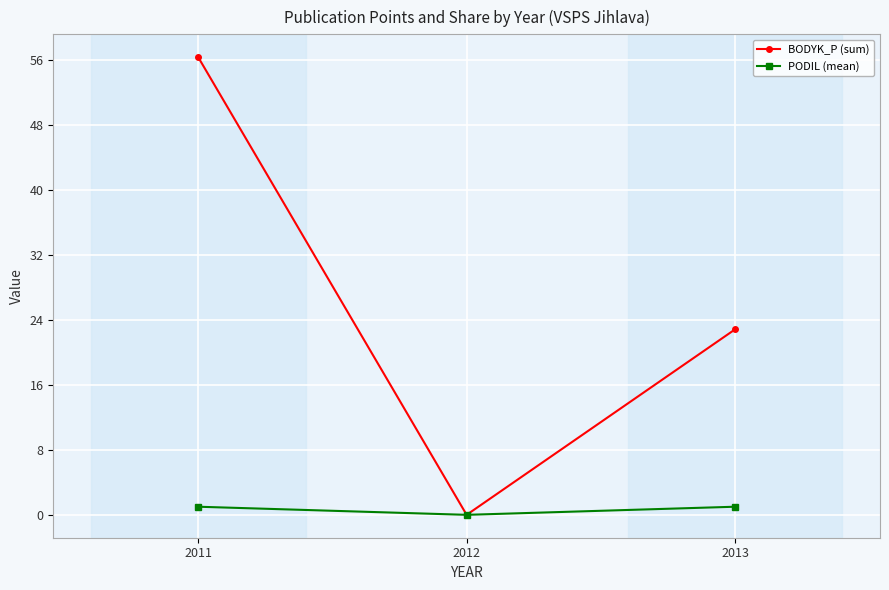

The value of BODYK_P (sum) at 2011 is 56.4. True or false?

True